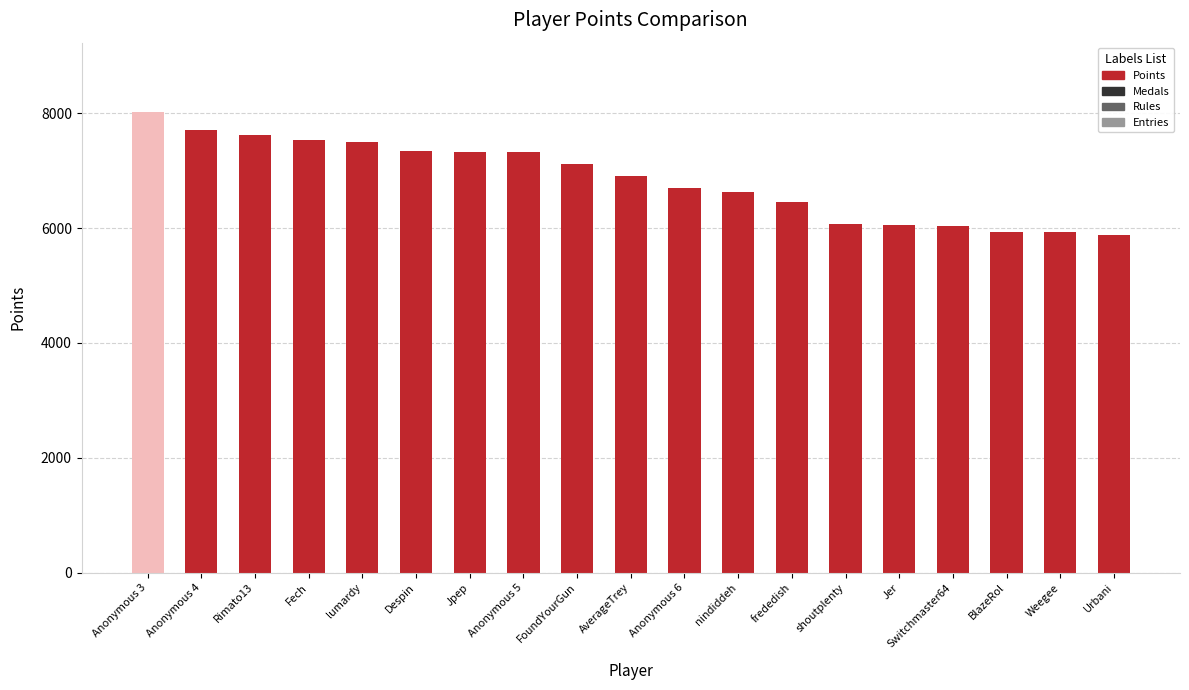

What position from the left is FoundYourGun?

9